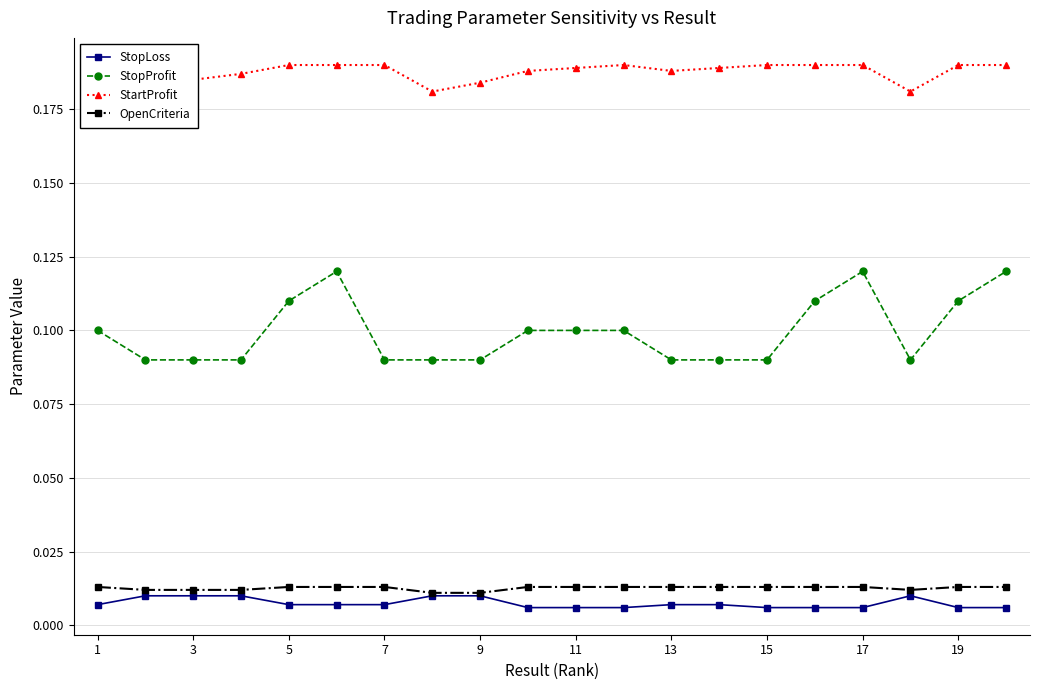

What is the sum of all OpenCriteria values?

0.3